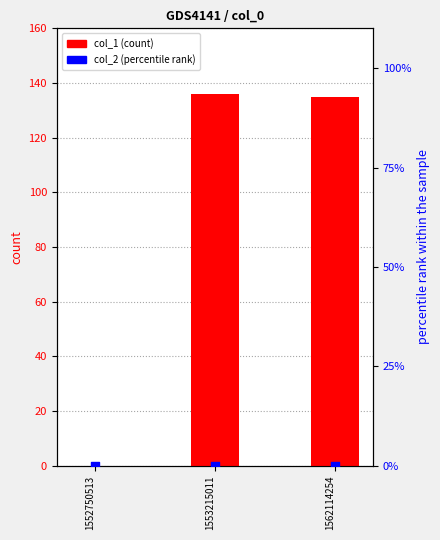

Which series has the largest total across all categories?

col_1 (count)